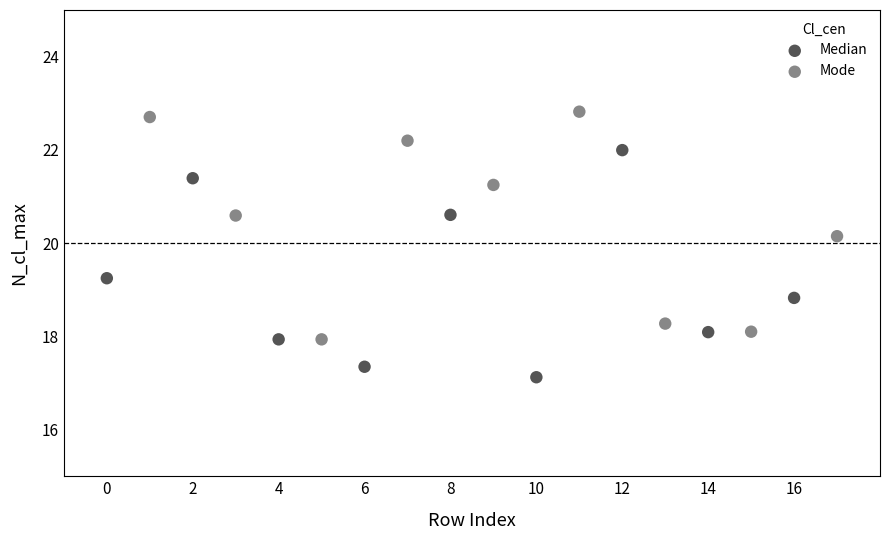

What are all the series names shown in the legend?

Median, Mode